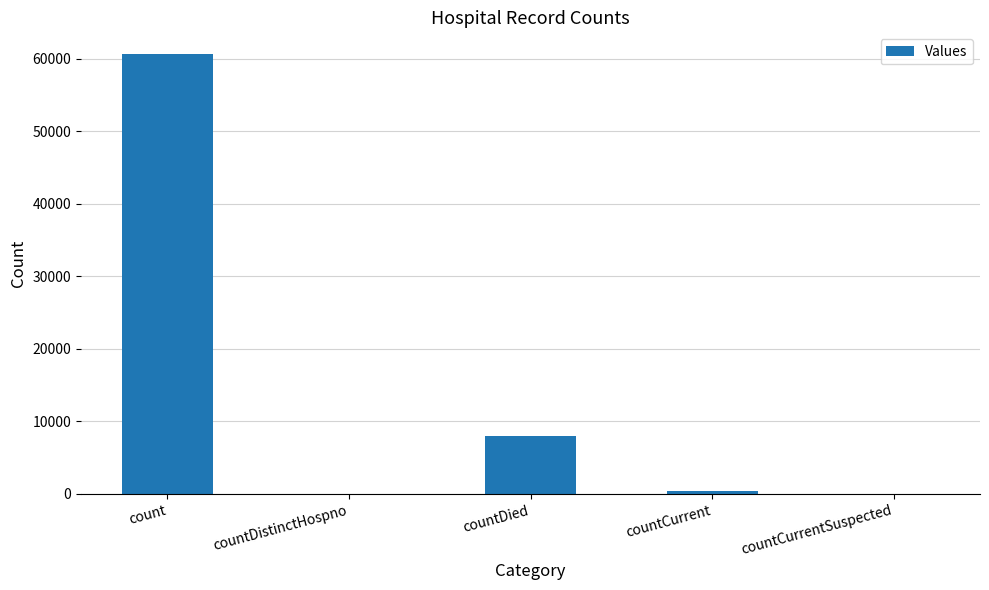

What is the ratio of the value at count to the value at countCurrent?

133.2